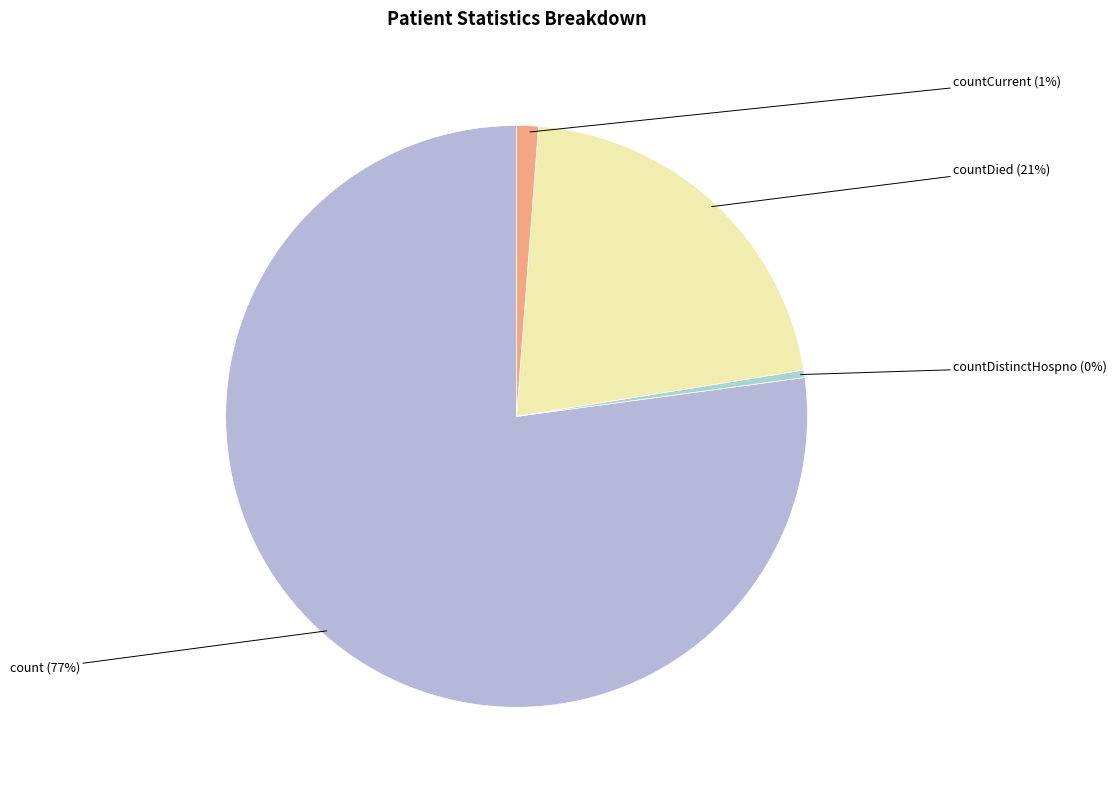

Count the number of slices in the pie.

4